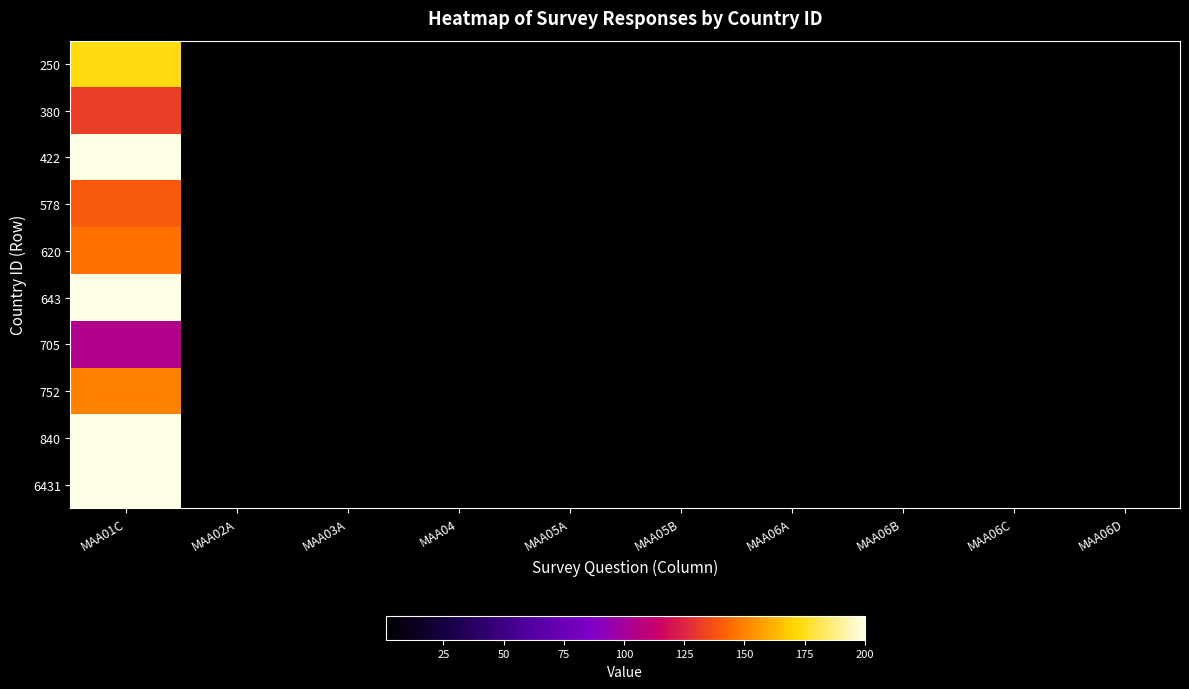

Reading left to right, what are all the values shown in this chart?

250: MAA01C=173	MAA02A=1	MAA03A=2	MAA04=1	MAA05A=2	MAA05B=1	MAA06A=1	MAA06B=1	MAA06C=1	MAA06D=1
380: MAA01C=132	MAA02A=2	MAA03A=2	MAA04=1	MAA05A=2	MAA05B=1	MAA06A=1	MAA06B=1	MAA06C=1	MAA06D=2
422: MAA01C=200	MAA02A=1	MAA03A=2	MAA04=1	MAA05A=2	MAA05B=1	MAA06A=1	MAA06B=1	MAA06C=2	MAA06D=2
578: MAA01C=140	MAA02A=1	MAA03A=2	MAA04=1	MAA05A=2	MAA05B=1	MAA06A=1	MAA06B=2	MAA06C=1	MAA06D=1
620: MAA01C=146	MAA02A=2	MAA03A=1	MAA04=1	MAA05A=2	MAA05B=1	MAA06A=1	MAA06B=1	MAA06C=1	MAA06D=2
643: MAA01C=200	MAA02A=1	MAA03A=2	MAA04=1	MAA05A=1	MAA05B=2	MAA06A=1	MAA06B=1	MAA06C=2	MAA06D=1
705: MAA01C=105	MAA02A=2	MAA03A=2	MAA04=1	MAA05A=2	MAA05B=1	MAA06A=1	MAA06B=1	MAA06C=1	MAA06D=1
752: MAA01C=150	MAA02A=2	MAA03A=2	MAA04=1	MAA05A=2	MAA05B=2	MAA06A=1	MAA06B=2	MAA06C=1	MAA06D=1
840: MAA01C=200	MAA02A=1	MAA03A=1	MAA04=1	MAA05A=2	MAA05B=1	MAA06A=2	MAA06B=1	MAA06C=2	MAA06D=1
6431: MAA01C=200	MAA02A=1	MAA03A=2	MAA04=1	MAA05A=1	MAA05B=2	MAA06A=1	MAA06B=1	MAA06C=2	MAA06D=1